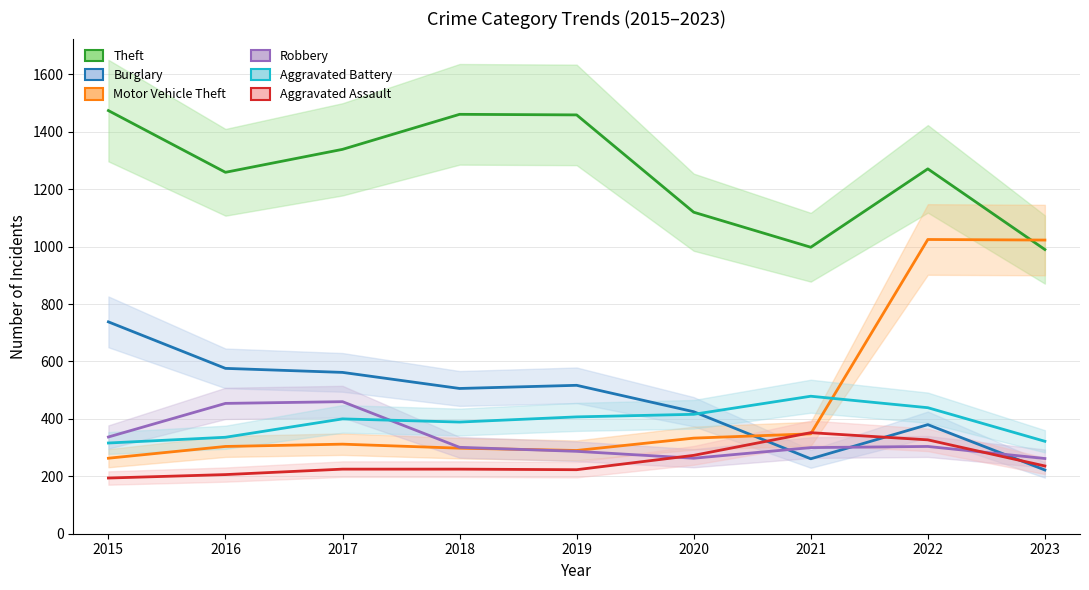

Rank the series by their maximum value, from highest to lowest.

Theft, Motor Vehicle Theft, Burglary, Aggravated Battery, Robbery, Aggravated Assault